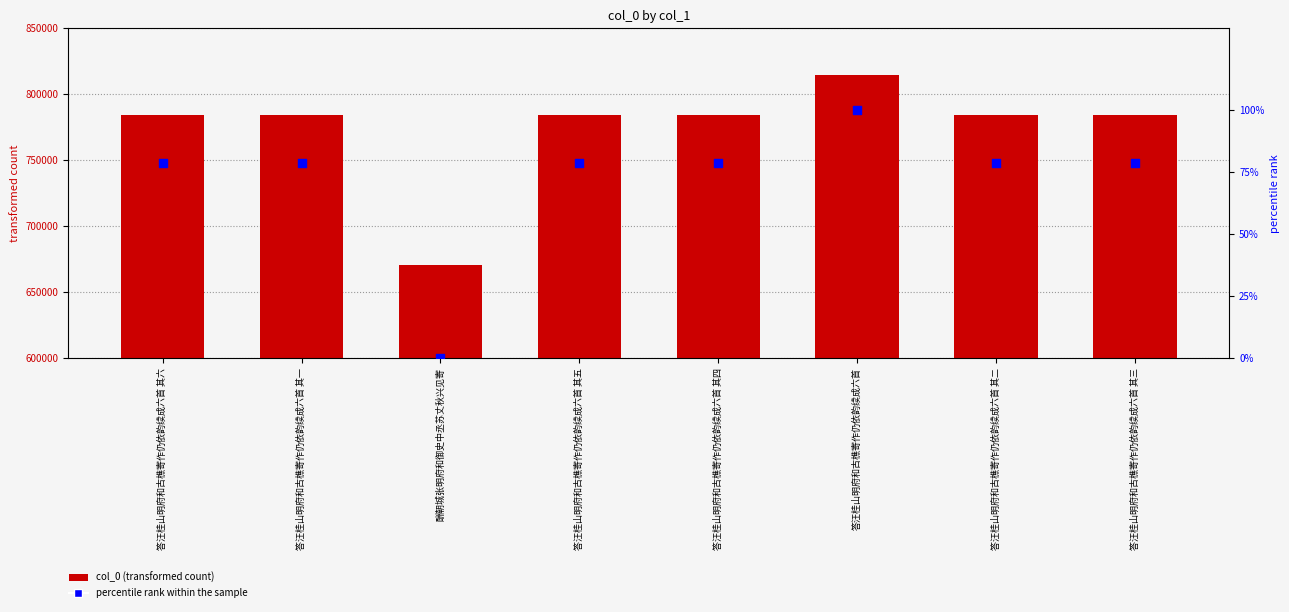

What is the total value across all series at 答汪桂山明府和古樵寄作仍依韵续成六首?

814879.0